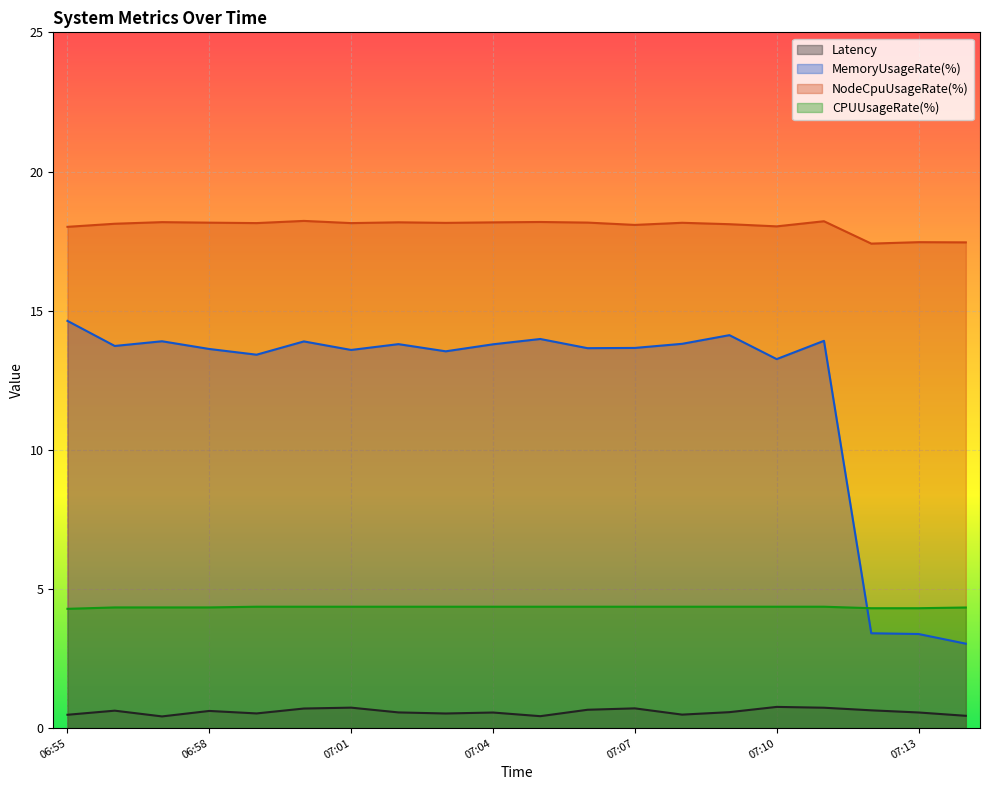

True or false: Latency and NodeCpuUsageRate(%) cross at least once.

False